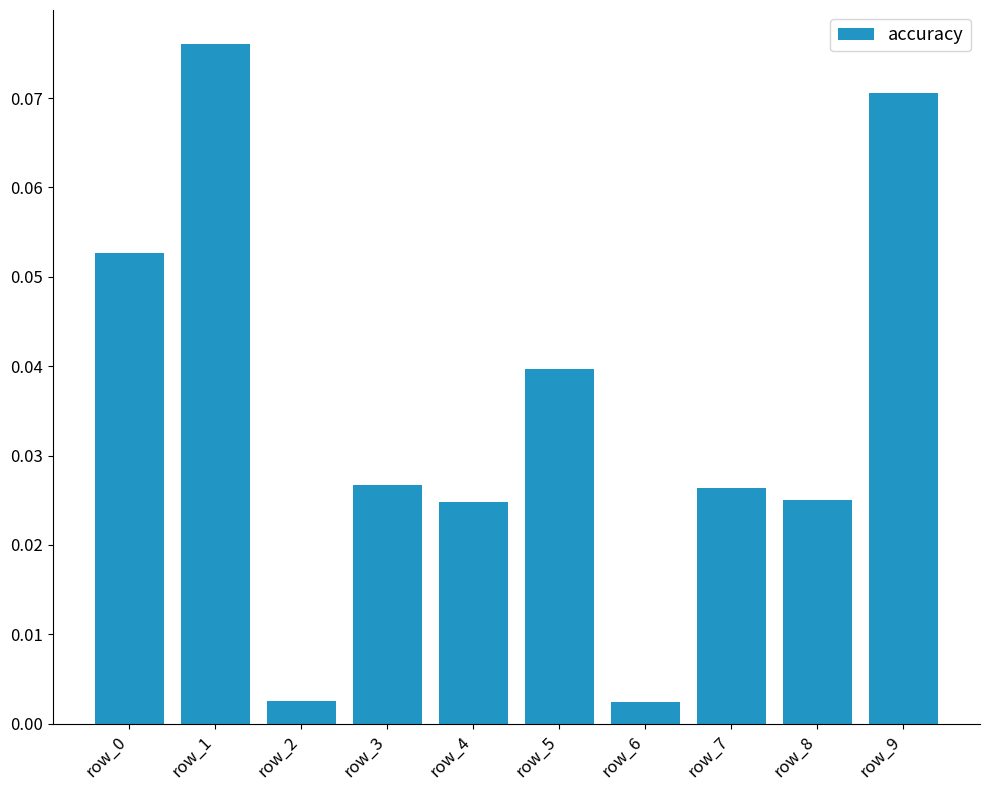

Are the bars grouped side by side (vs. stacked)?

No